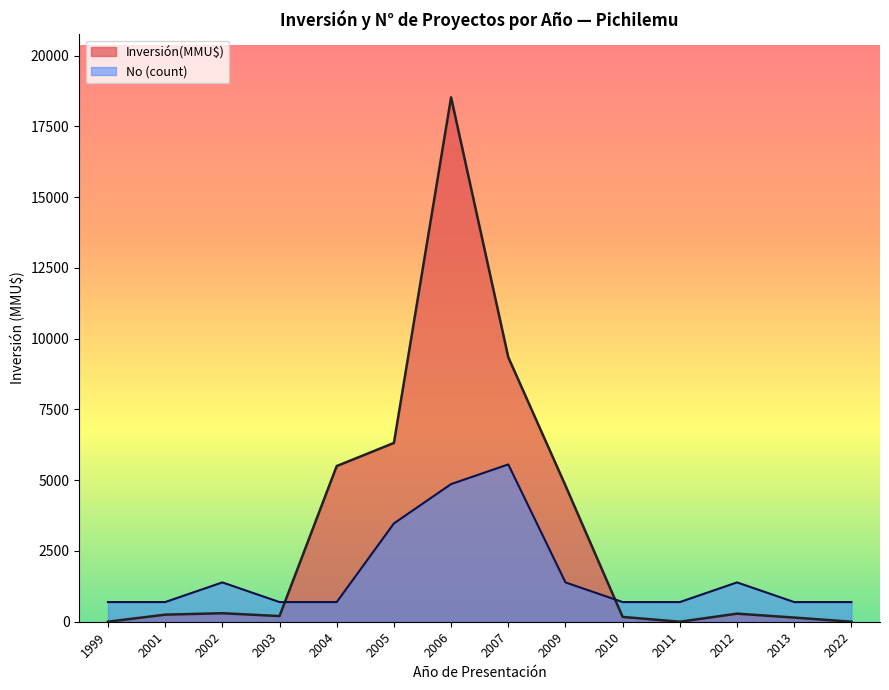

What is the difference between the Inversión(MMU$) values at 2007 and 2011?

9344.0